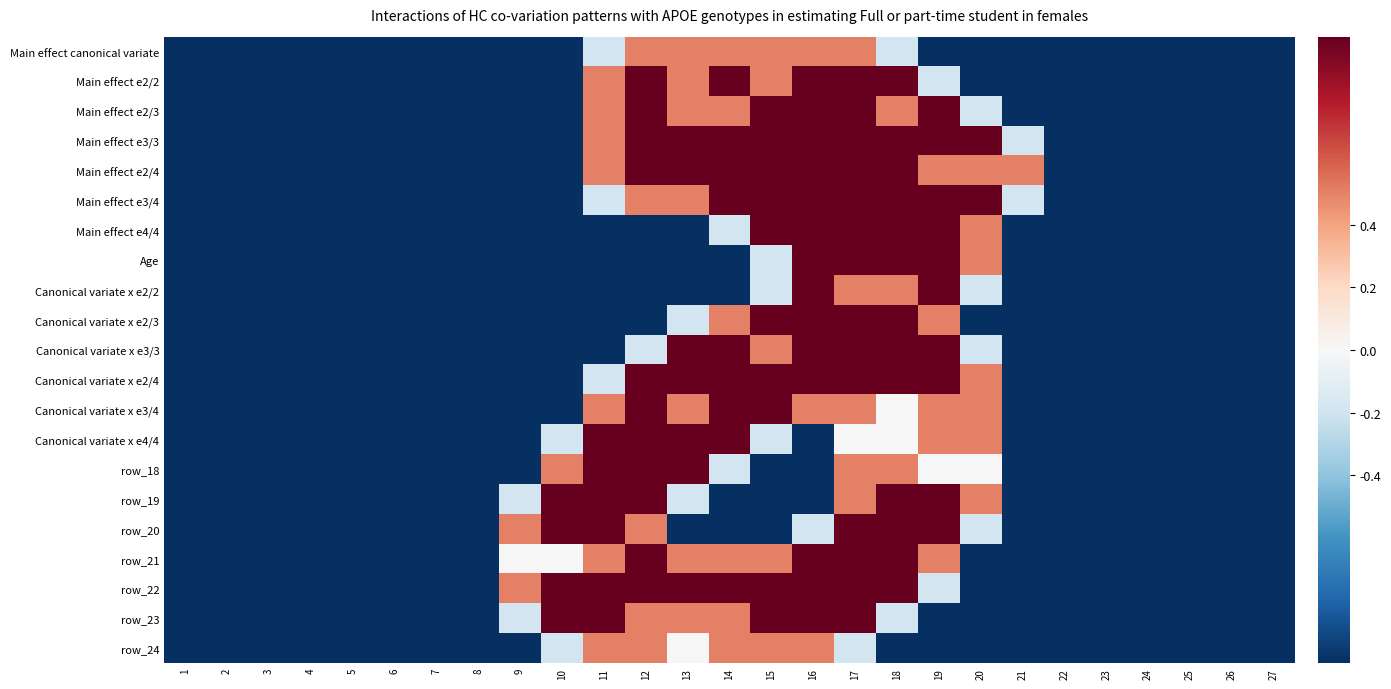

What is the minimum value shown in the chart?

-1.0